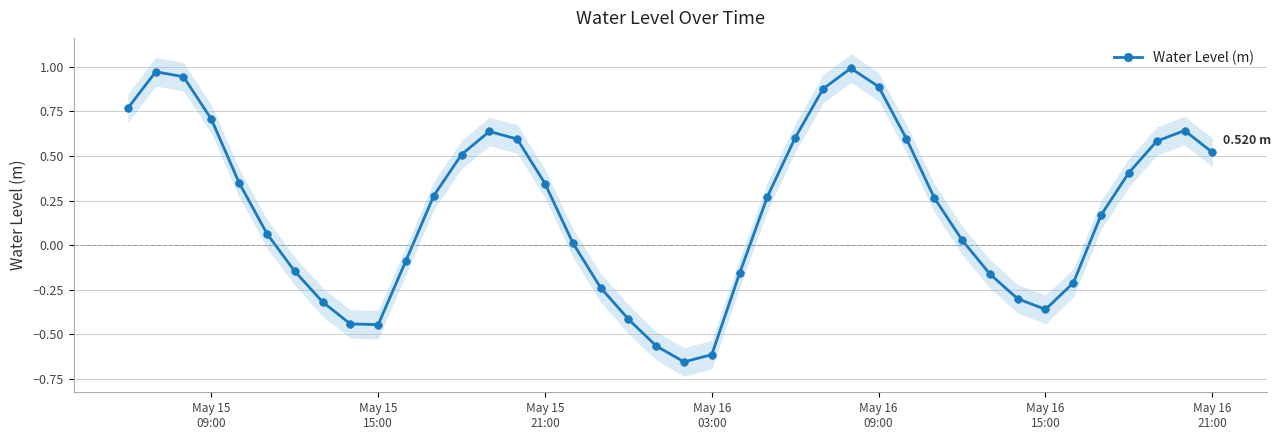

Reading left to right, what are all the values shown in this chart?

0.8	1.0	0.9	0.7	0.3	0.1	-0.1	-0.3	-0.4	-0.4	-0.1	0.3	0.5	0.6	0.6	0.3	0.0	-0.2	-0.4	-0.6	-0.7	-0.6	-0.2	0.3	0.6	0.9	1.0	0.9	0.6	0.3	0.0	-0.2	-0.3	-0.4	-0.2	0.2	0.4	0.6	0.6	0.5